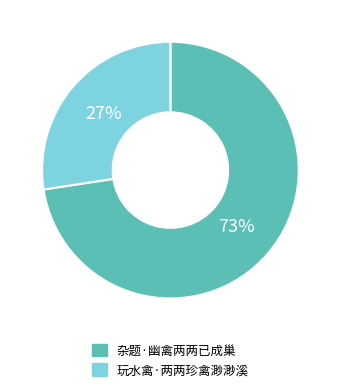

Combined, do 杂题·幽禽两两已成巢 and 玩水禽·两两珍禽渺渺溪 account for over 50%?

Yes